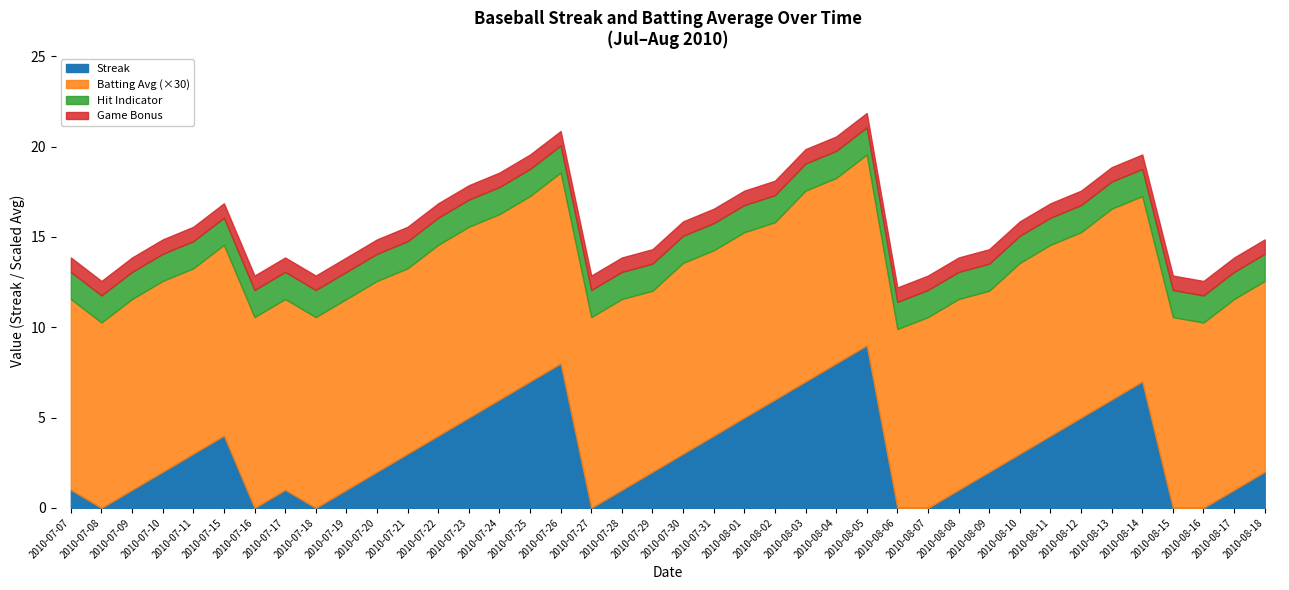

The value of Batting Average1 at 2010-07-27 is 0.2. True or false?

False